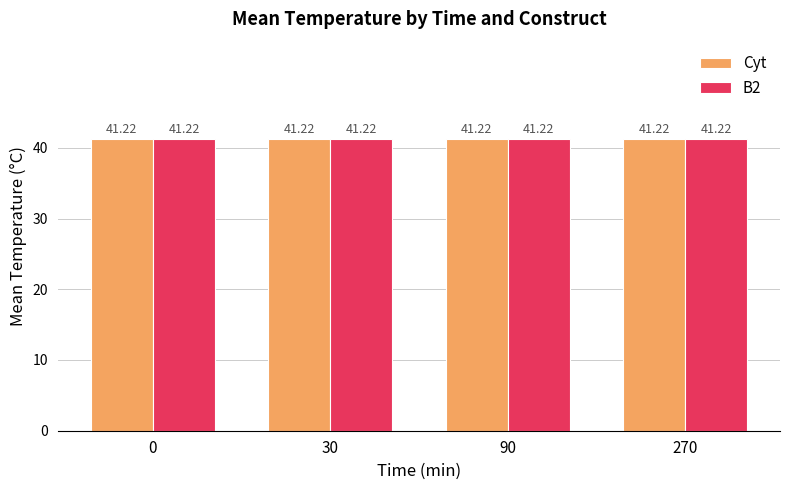

Between 90 and 0, which is larger?

90